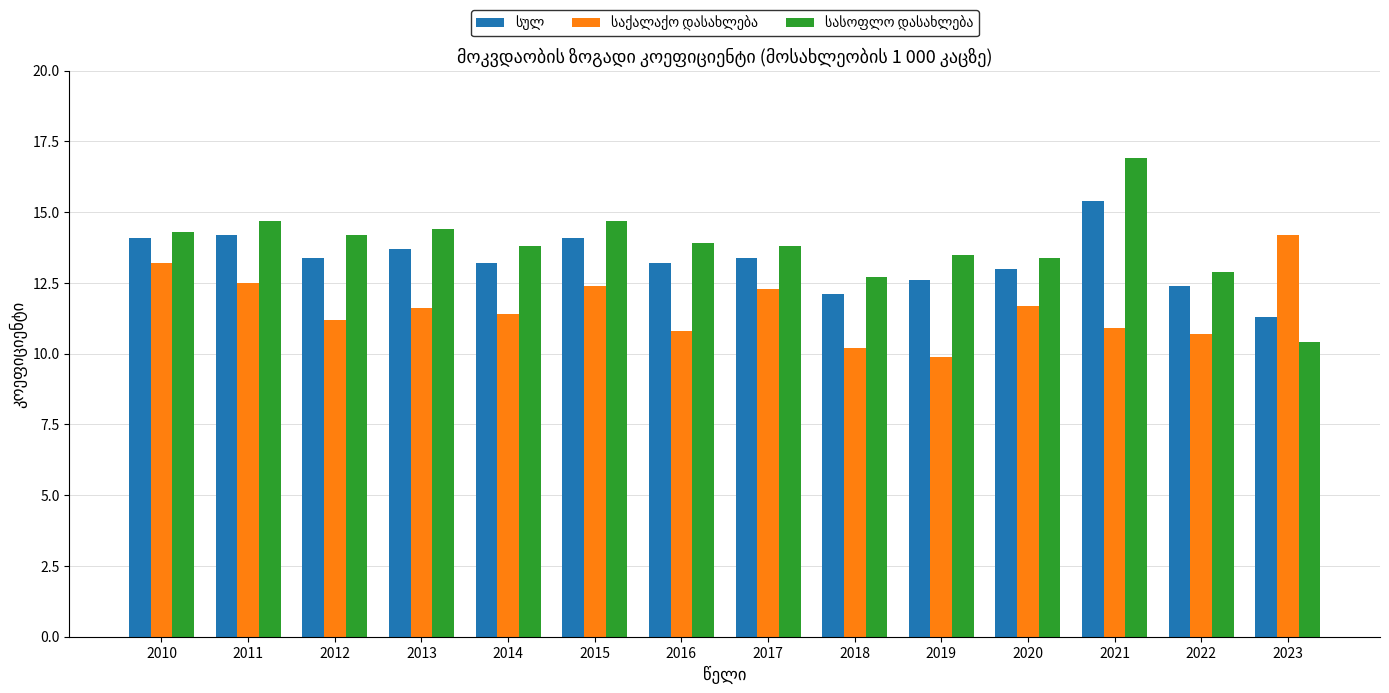

How many bars are there in each group?

3